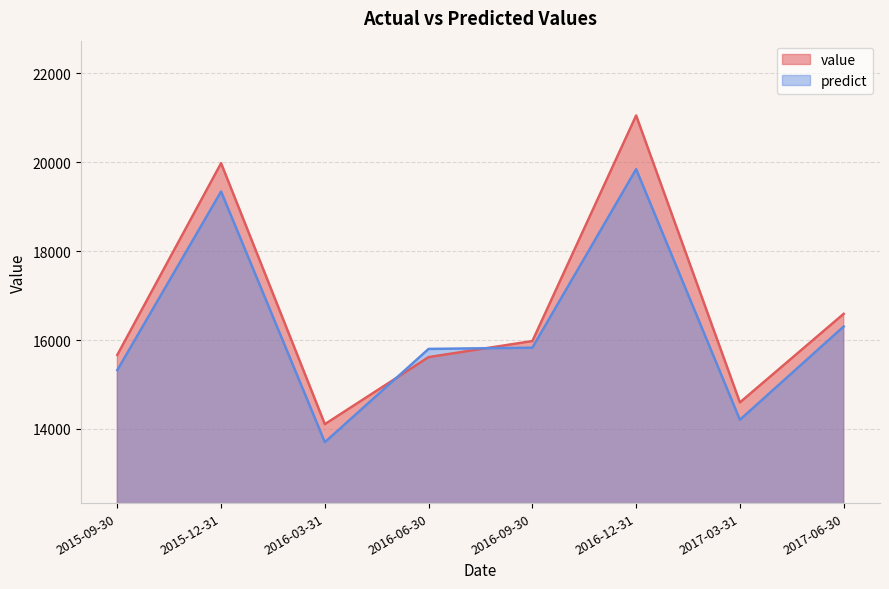

What position from the left is 2016-12-31?

6